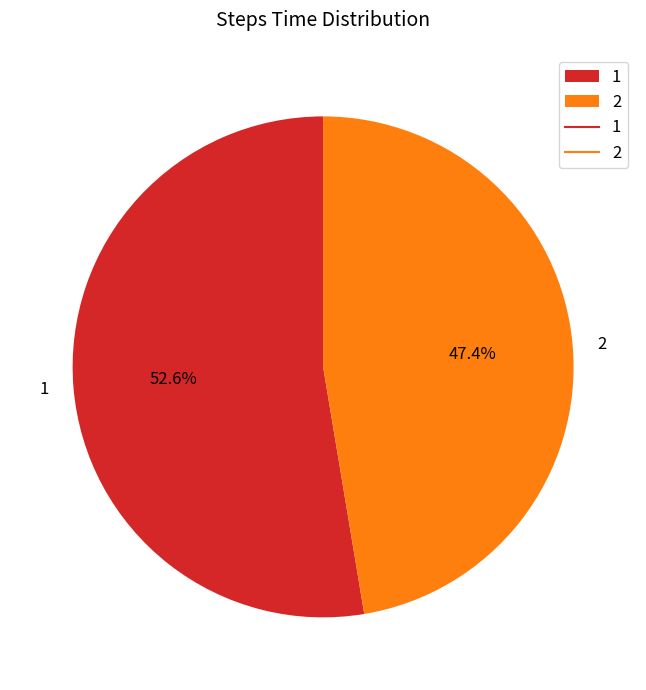

How many segments does this pie chart have?

2